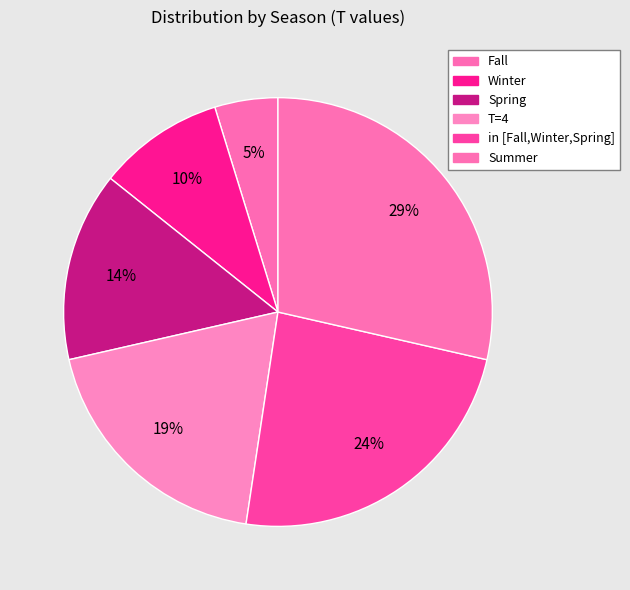

How many slices are in this pie chart?

6